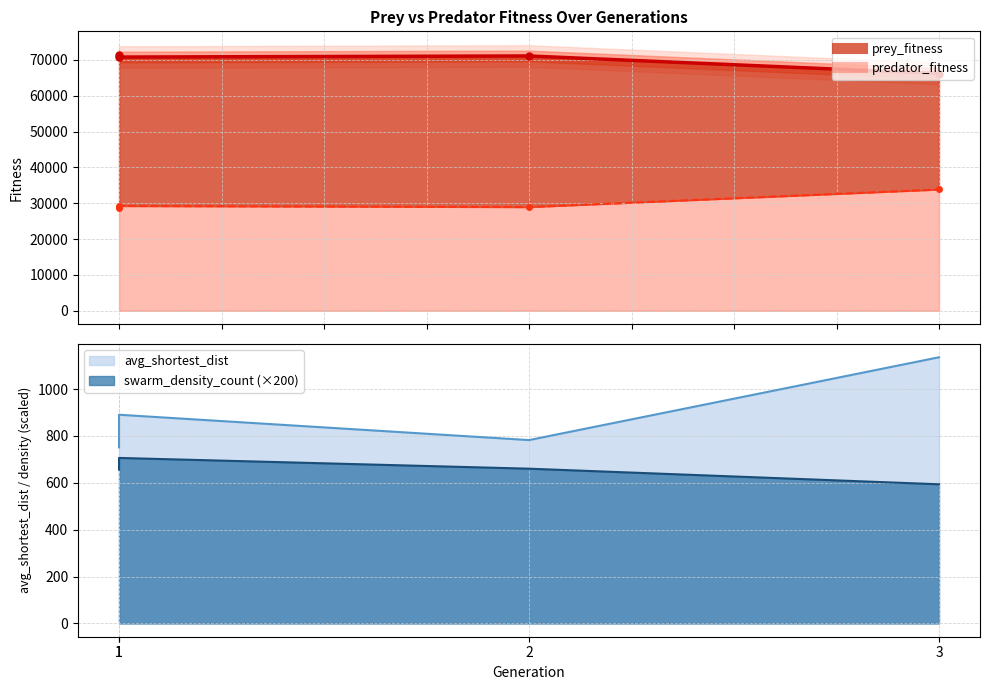

What are all the series names shown in the legend?

prey_fitness, predator_fitness, avg_shortest_dist, swarm_density_count